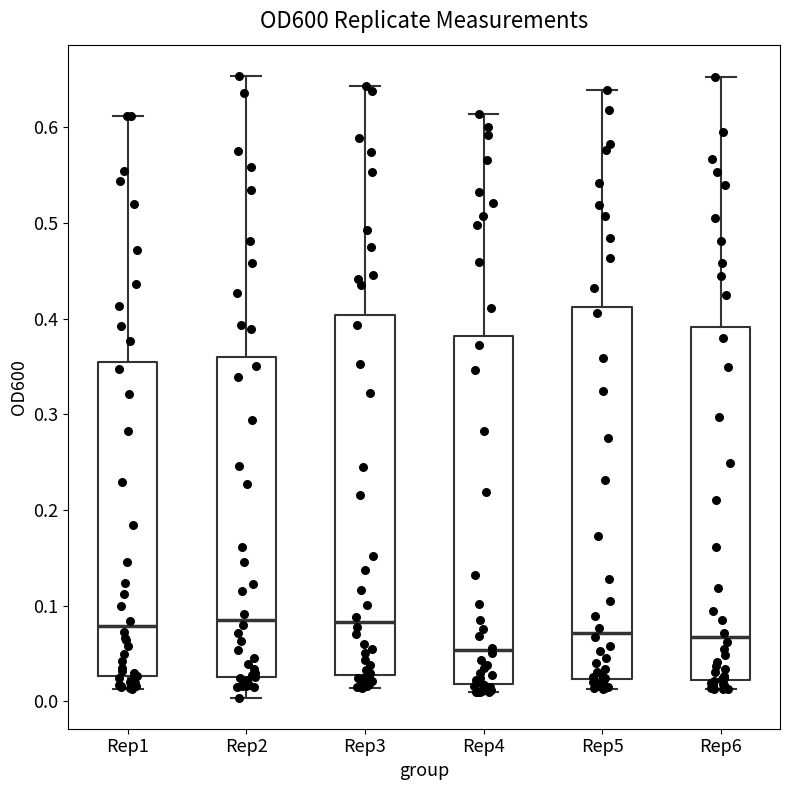

Reading left to right, read every box against the y-axis: the position of its median line, the range the box covers, and the ends of its whiskers. The values are not printed on the chart, so give them approximately, as read against the axis.

Rep1: median 0.08, box 0.03 to 0.35, whiskers 0.01 to 0.61
Rep2: median 0.09, box 0.03 to 0.36, whiskers 0.00 to 0.65
Rep3: median 0.08, box 0.03 to 0.40, whiskers 0.01 to 0.64
Rep4: median 0.05, box 0.02 to 0.38, whiskers 0.01 to 0.61
Rep5: median 0.07, box 0.02 to 0.41, whiskers 0.01 to 0.64
Rep6: median 0.07, box 0.02 to 0.39, whiskers 0.01 to 0.65